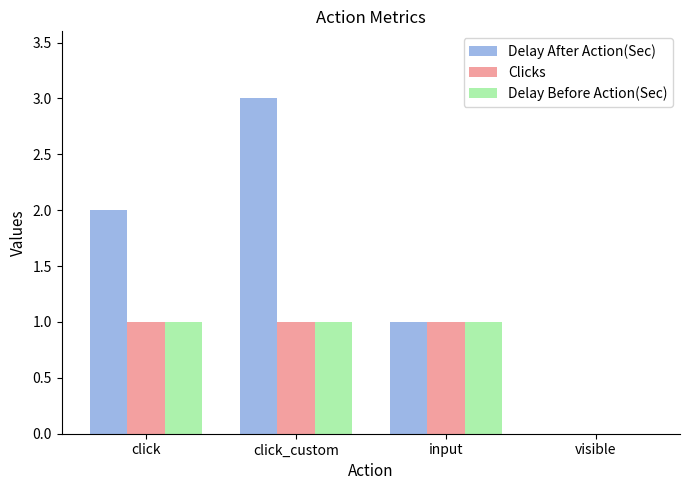

How many groups of bars are there?

4